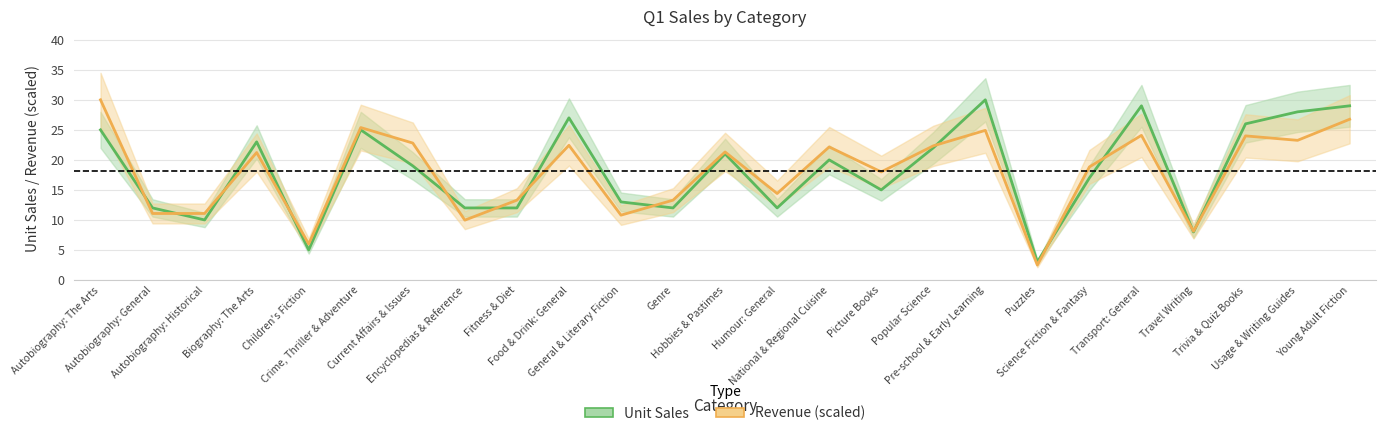

What are all the series names shown in the legend?

Unit Sales, Revenue (scaled)